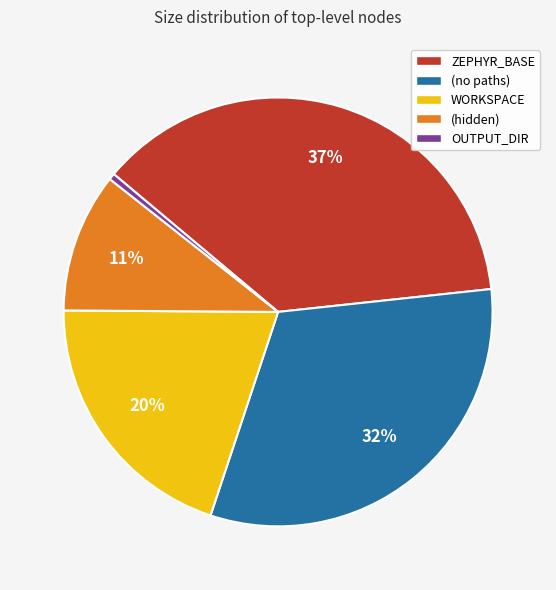

Is there any slice that represents more than half of the pie?

No